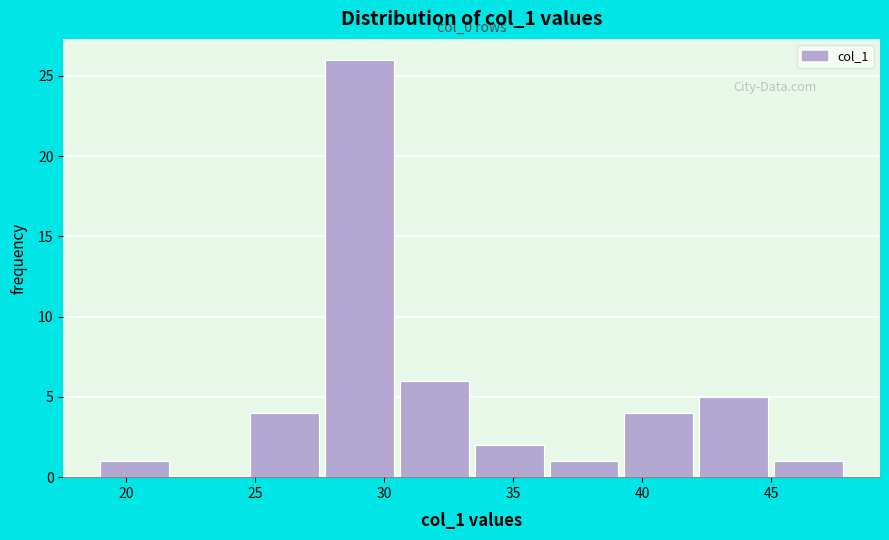

Over which range of the x-axis is the bar tallest?

27.7 to 30.6